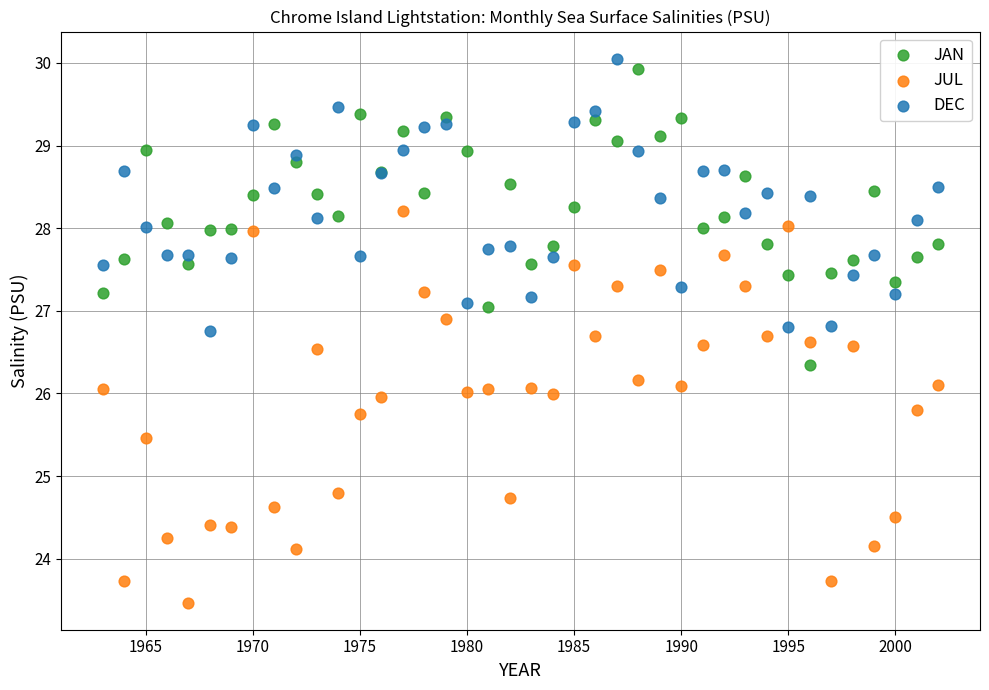

Which series has the largest Y range (max minus min)?

JUL